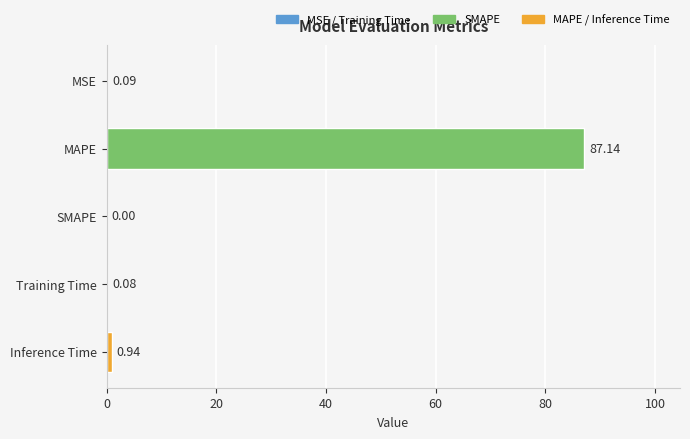

Which category has the highest value across all series?

MAPE